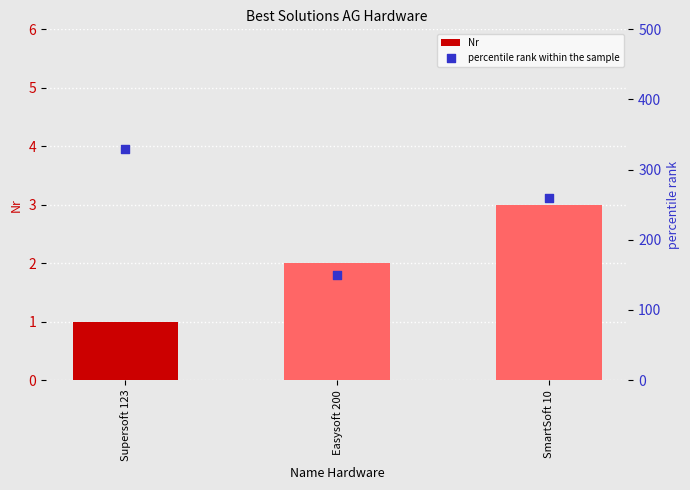

Is the value of Nr at Supersoft 123 greater than the value of percentile rank within the sample at SmartSoft 10?

No